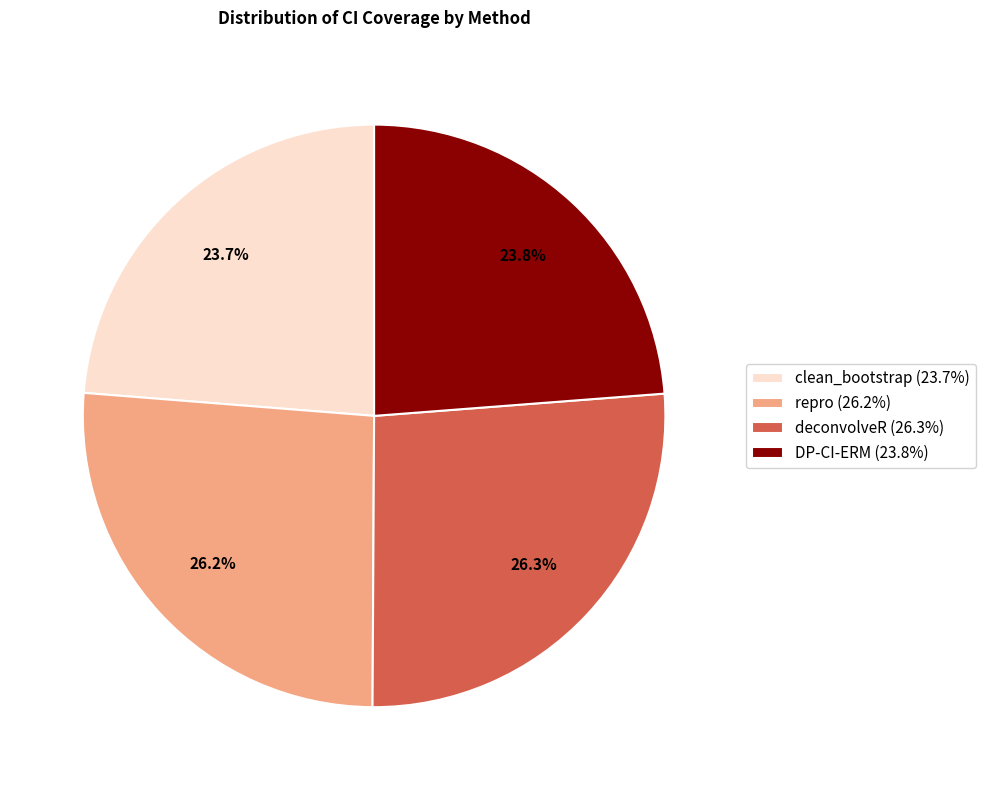

The repro slice represents 26% of the pie. True or false?

True